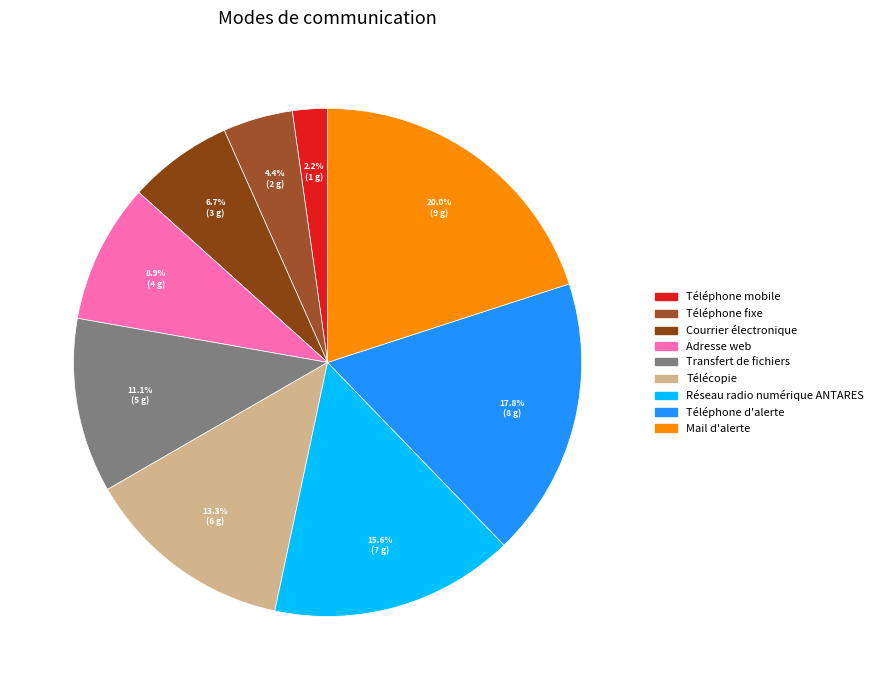

Does Téléphone d'alerte account for over 50% of the chart?

No